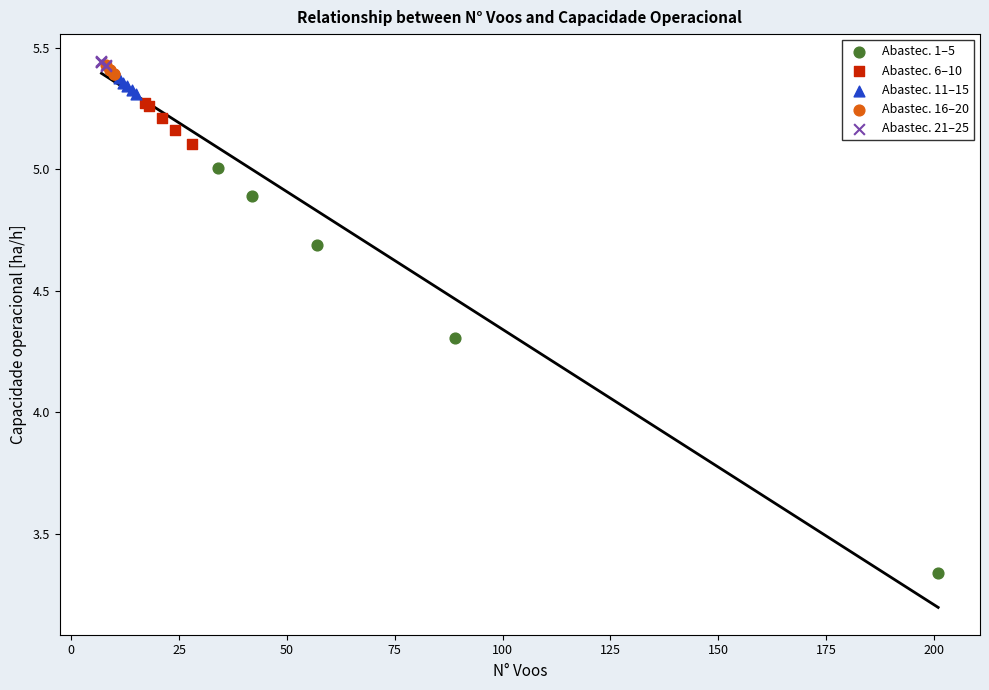

Which series has the largest Y range (max minus min)?

Abastec. 1–5